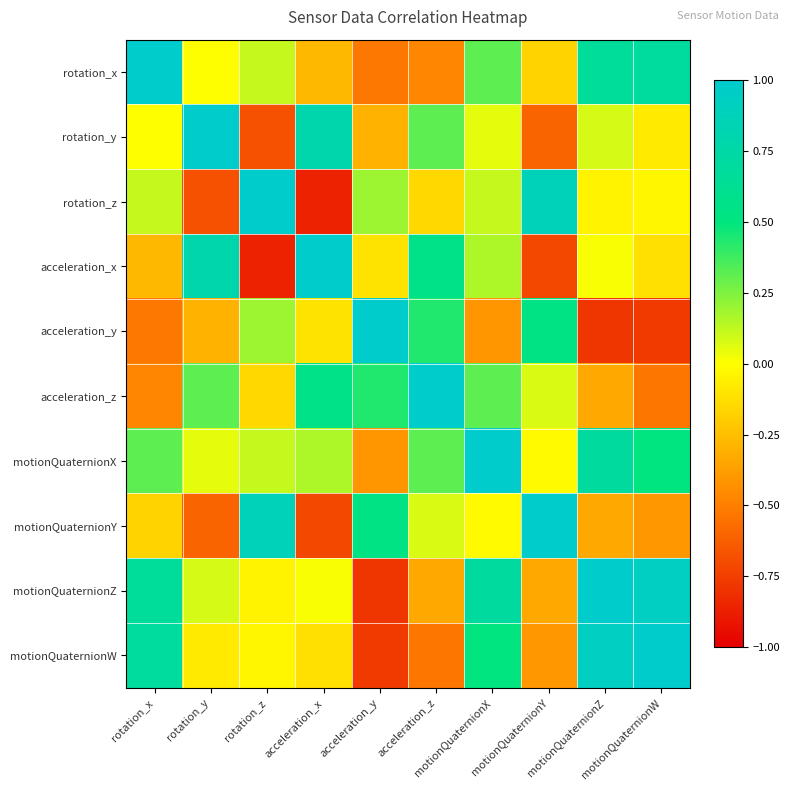

Between acceleration_y and motionQuaternionZ, which is larger?

motionQuaternionZ